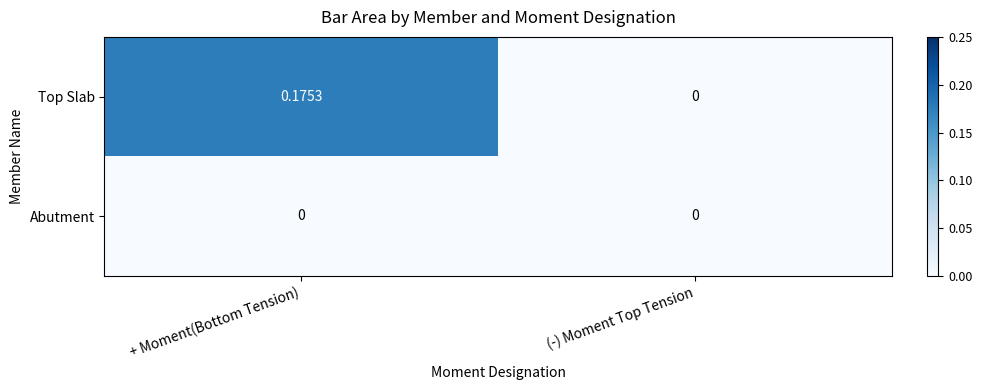

At which category is the sum across all series the highest?

+ Moment(Bottom Tension)